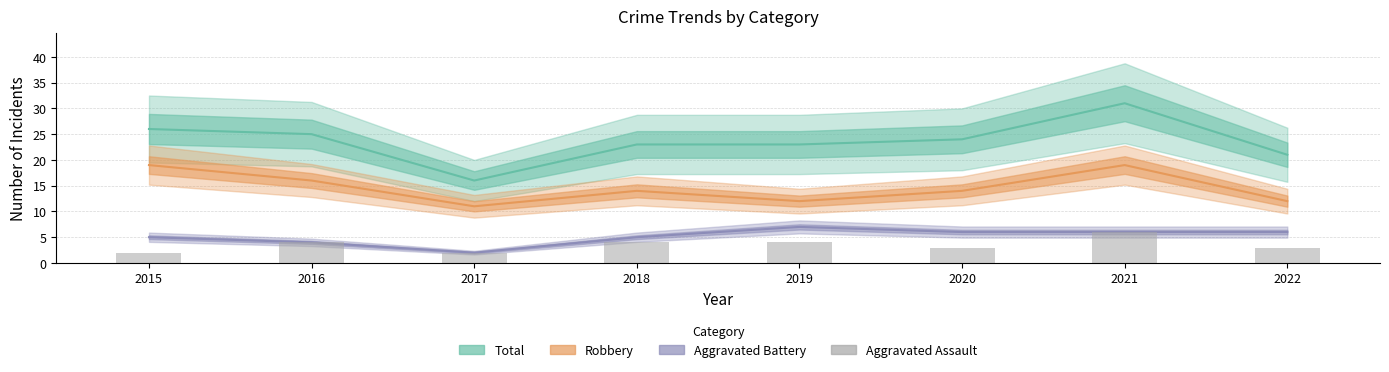

Does the chart contain any negative values?

No